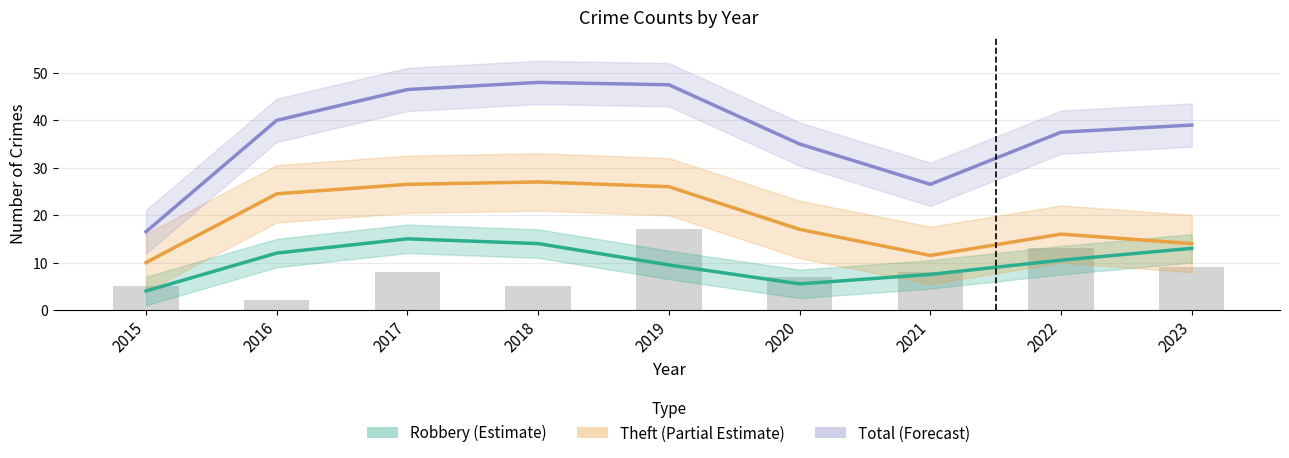

The value of Theft (Partial Estimate) at 2016 is 33.3. True or false?

False